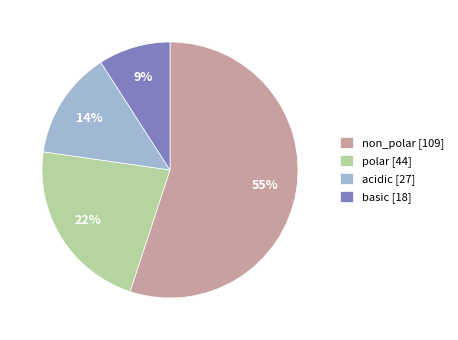

To the nearest percent, what is the difference between the largest and smallest slice percentages?

46%